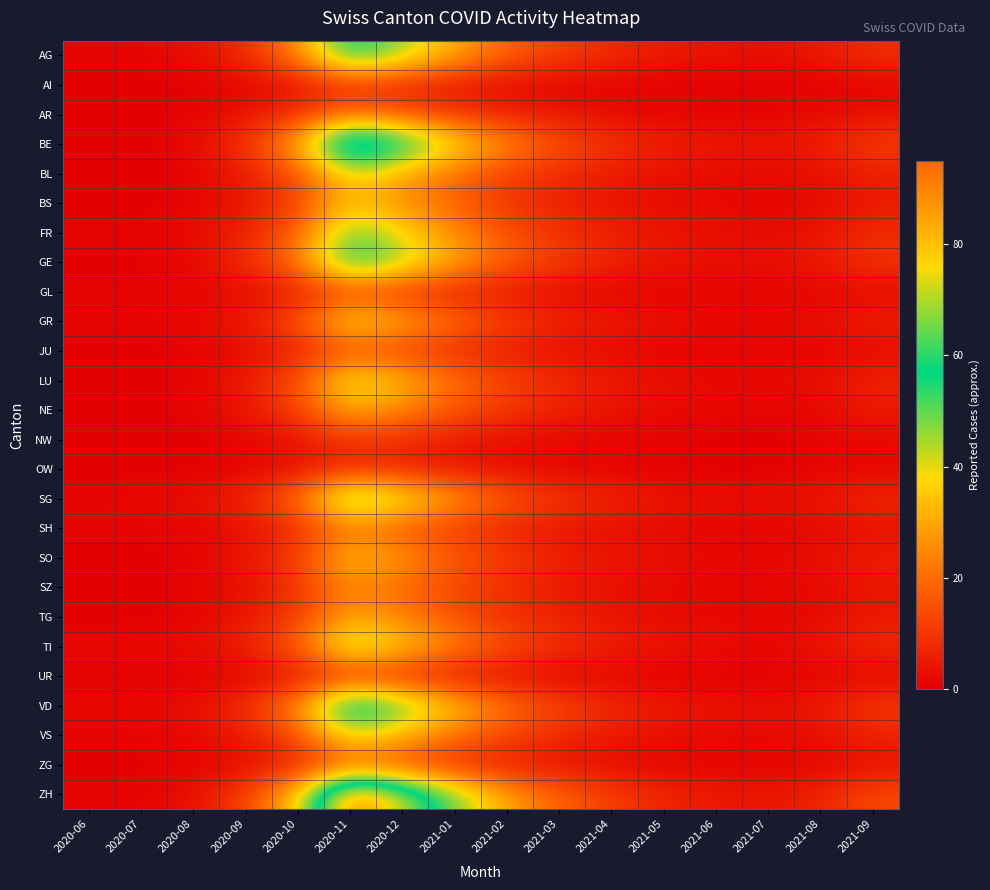

What is the spread (max minus min) of values at 2021-08?

7